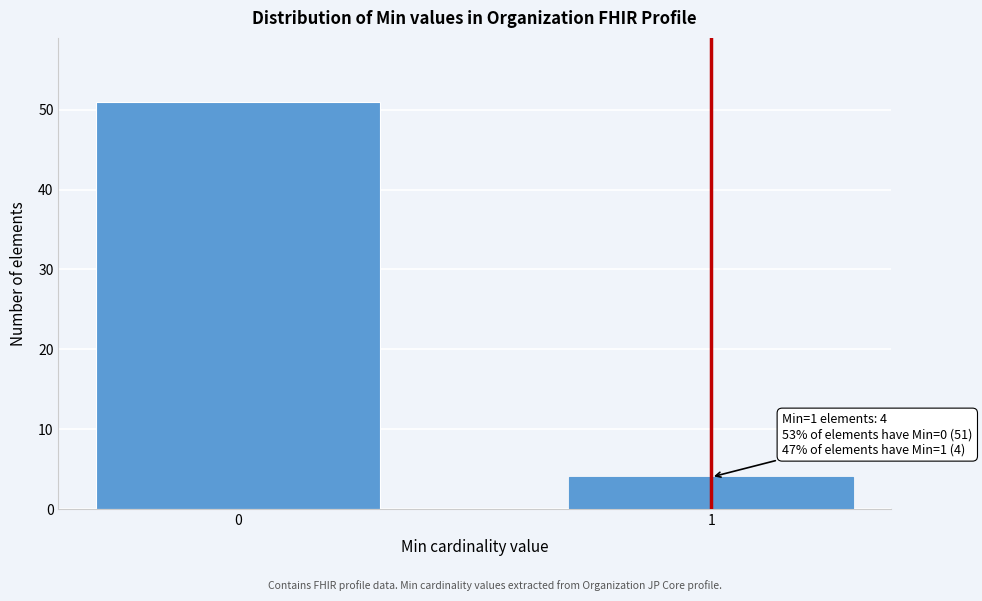

Reading left to right, transcribe all the data shown in this chart.

0=51	1=4